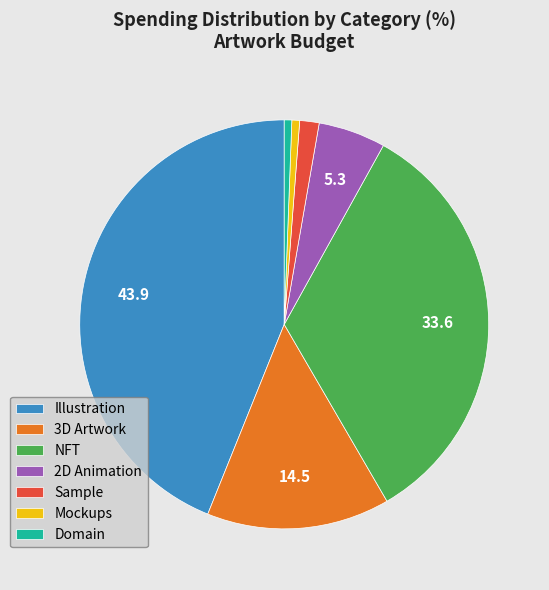

Does any single category account for the majority?

No